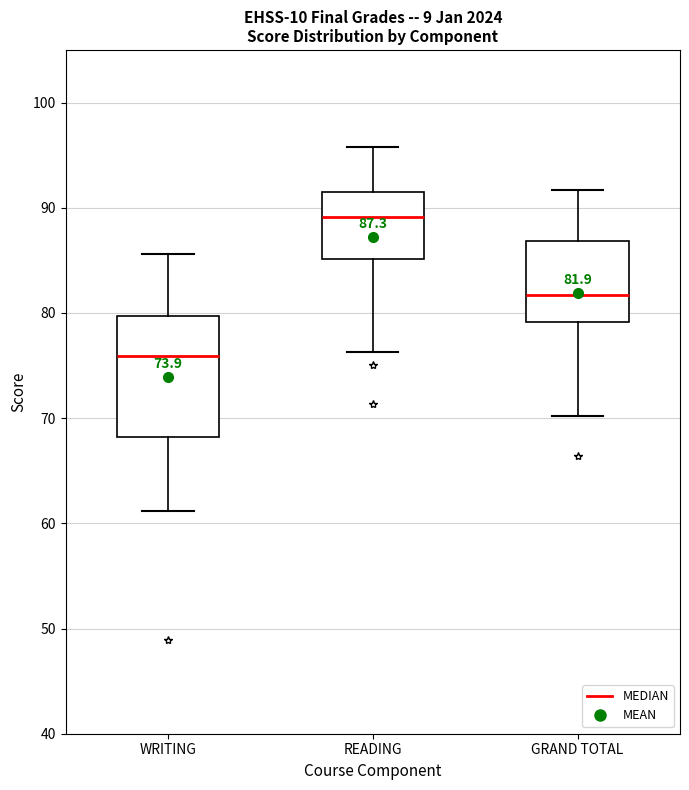

Comparing the boxes themselves (not the whiskers), which one is the tallest?

WRITING